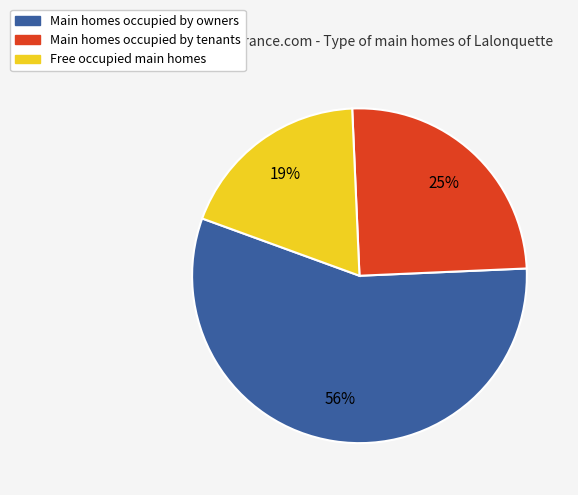

To the nearest percent, what is the average slice percentage?

33%